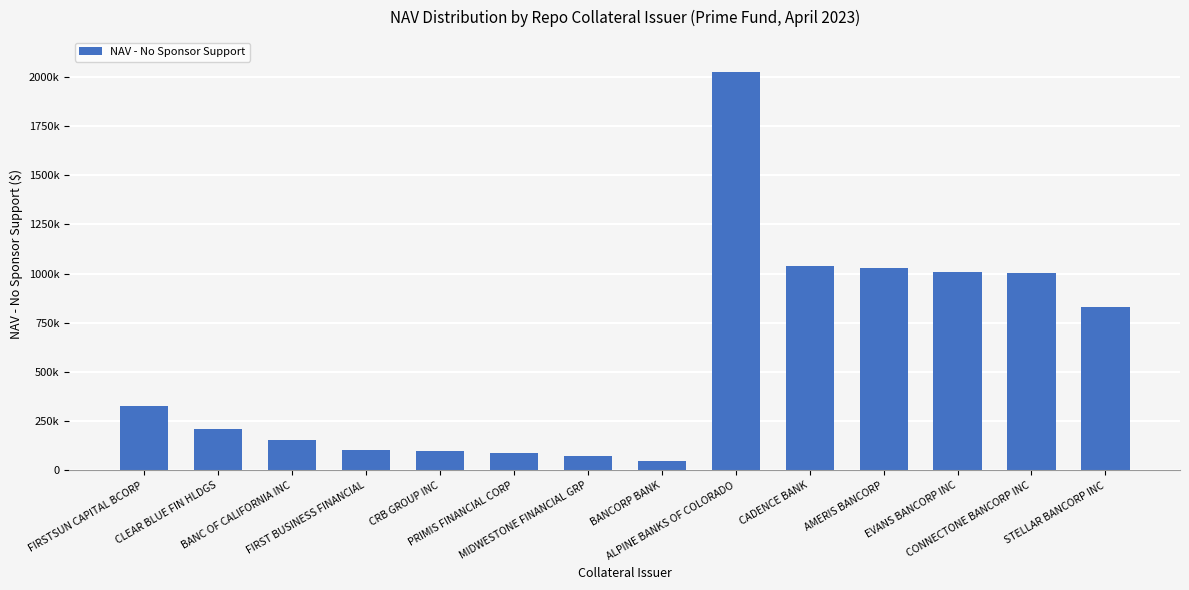

Does the chart contain any negative values?

No